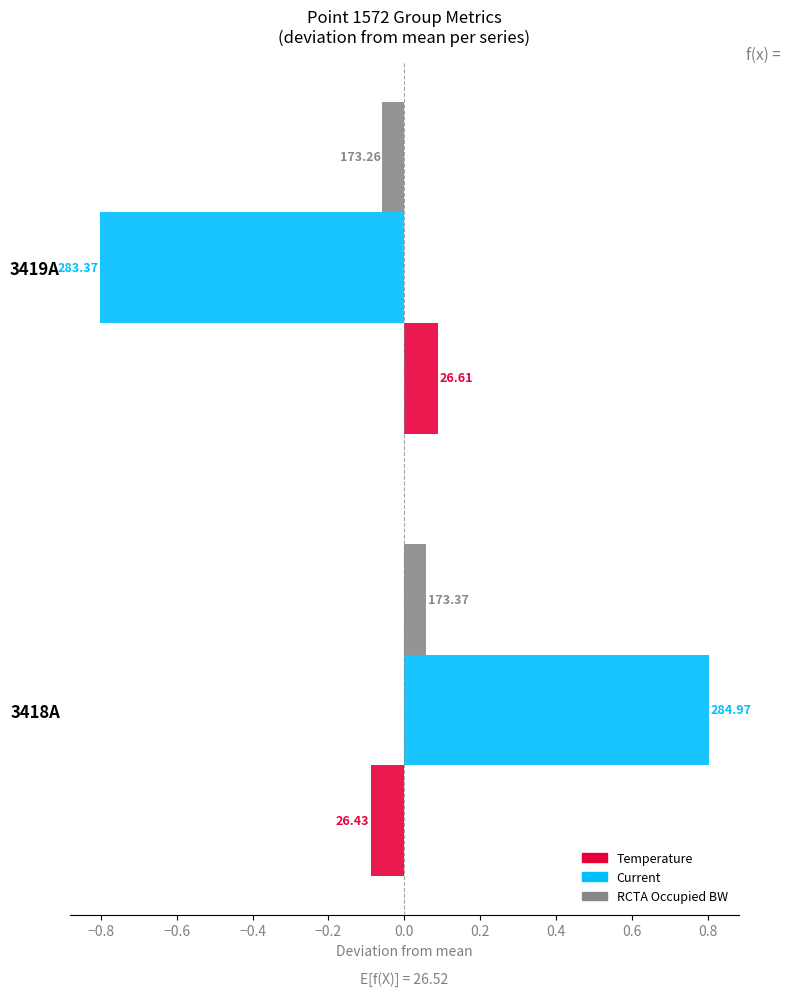

What are all the series names shown in the legend?

Temperature, Current, RCTA Occupied BW